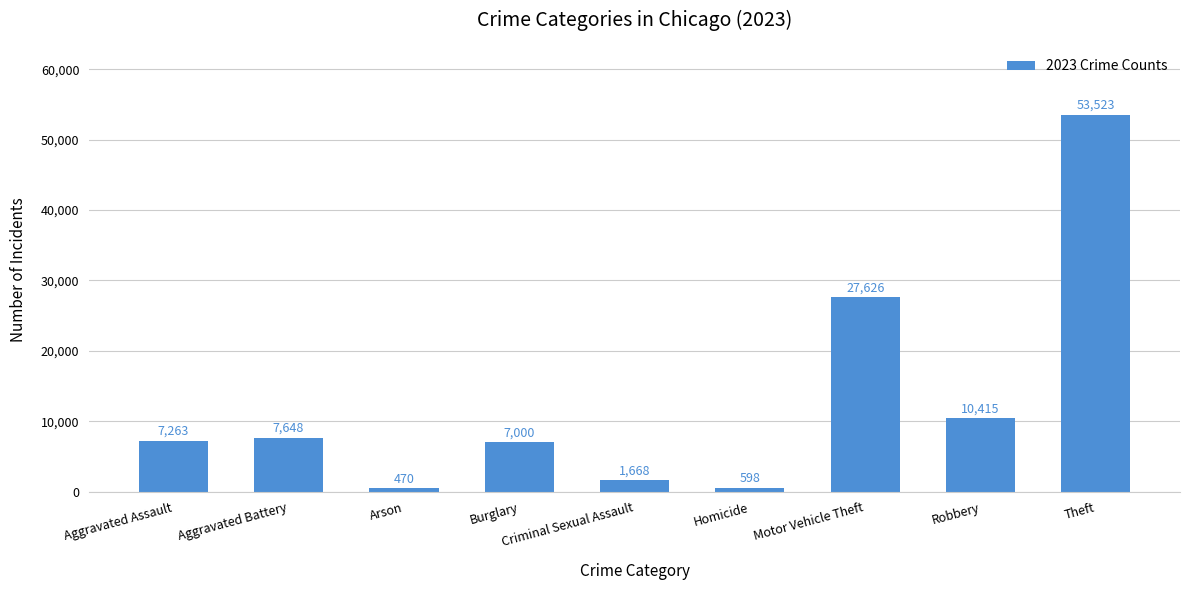

The chart shows a value of 470 at Arson. True or false?

True